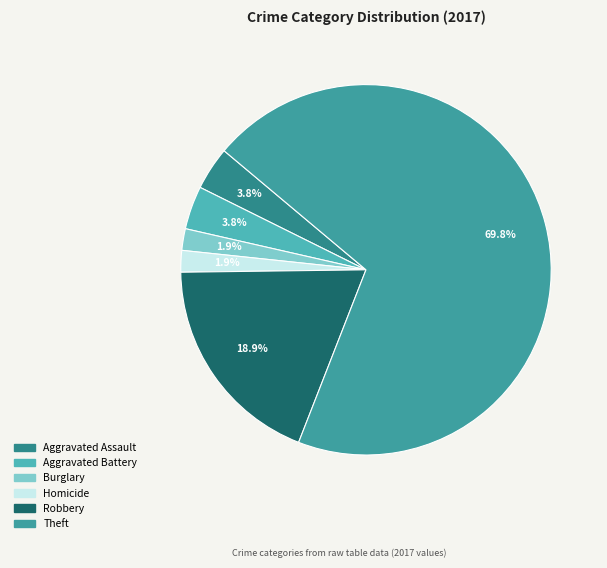

Does Theft account for over 50% of the chart?

Yes